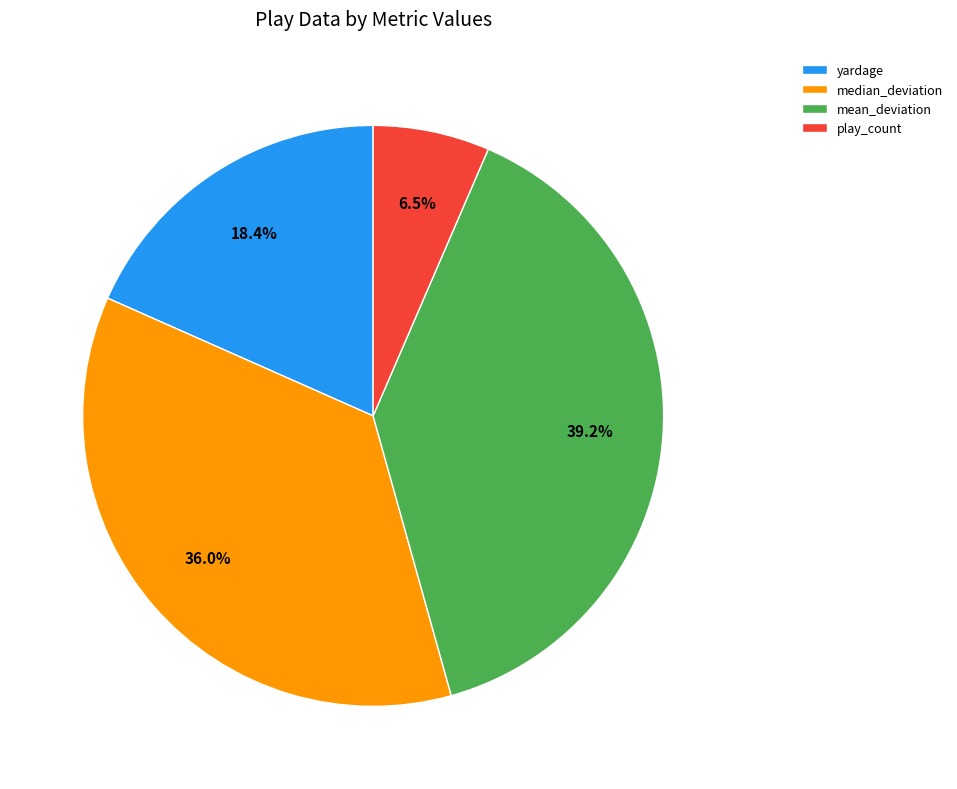

How many segments does this pie chart have?

4